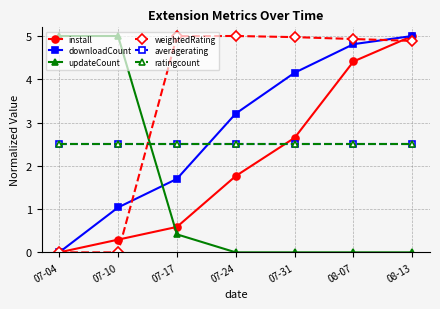

What is the label of the 5th point from the left?

07-31